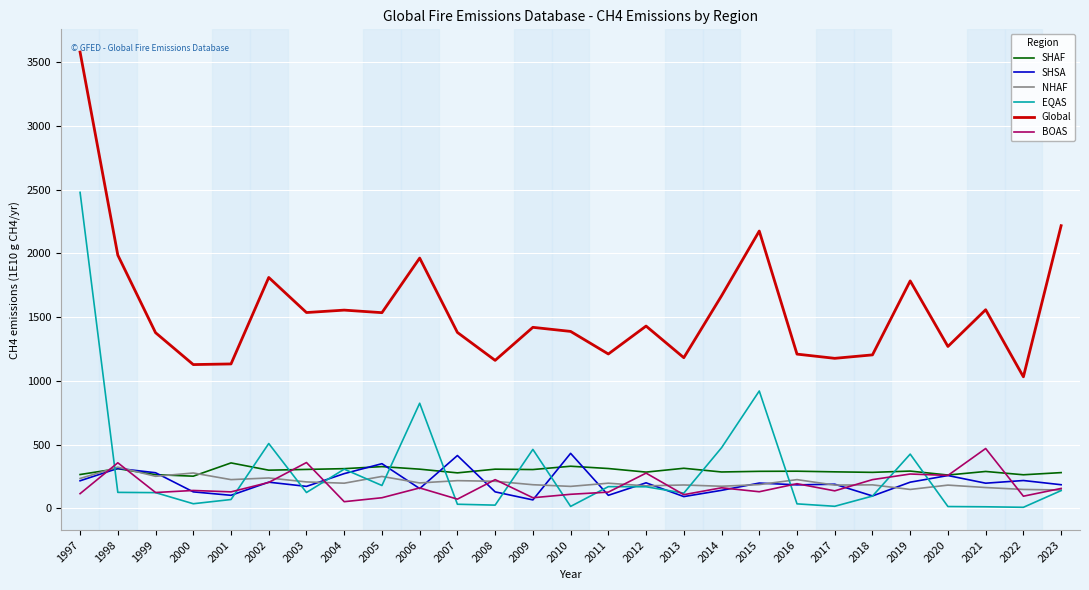

True or false: EQAS has a value of 170 at 2012.

True